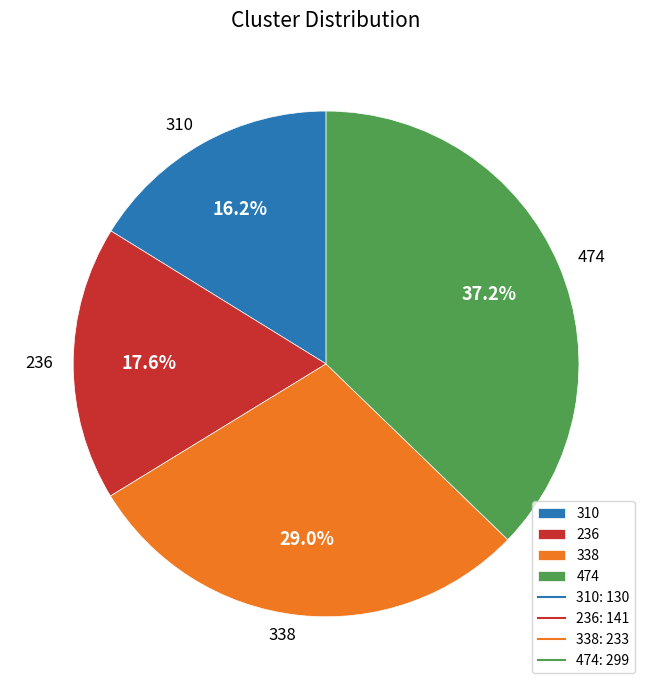

Approximately how many times larger is the value at 236 compared to 338?

0.6